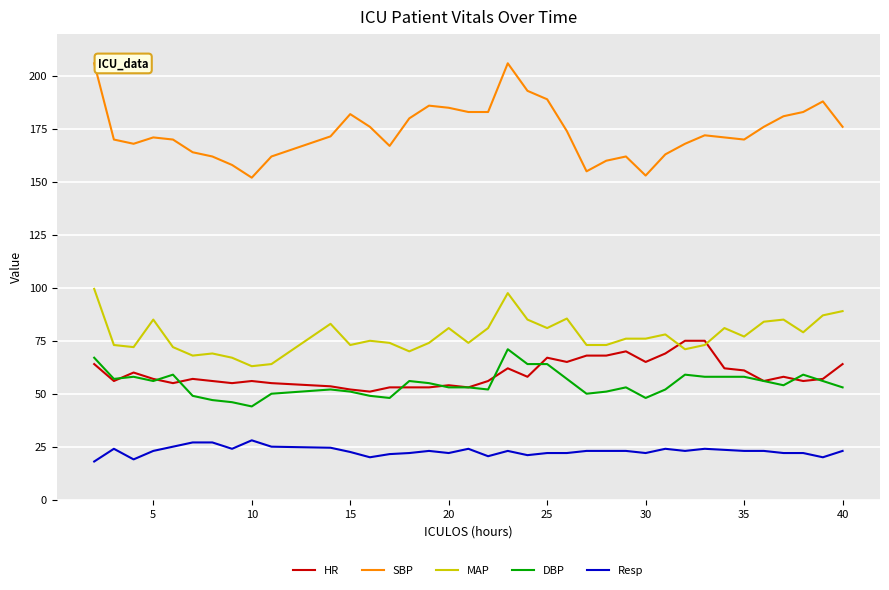

Which series has the widest spread of values?

SBP